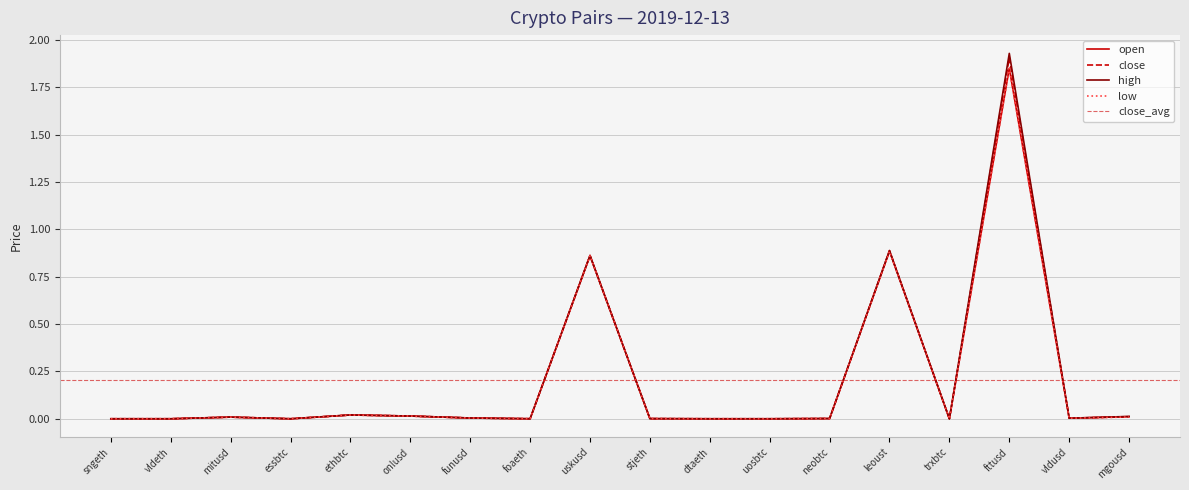

What is the sum of all open values?

3.7